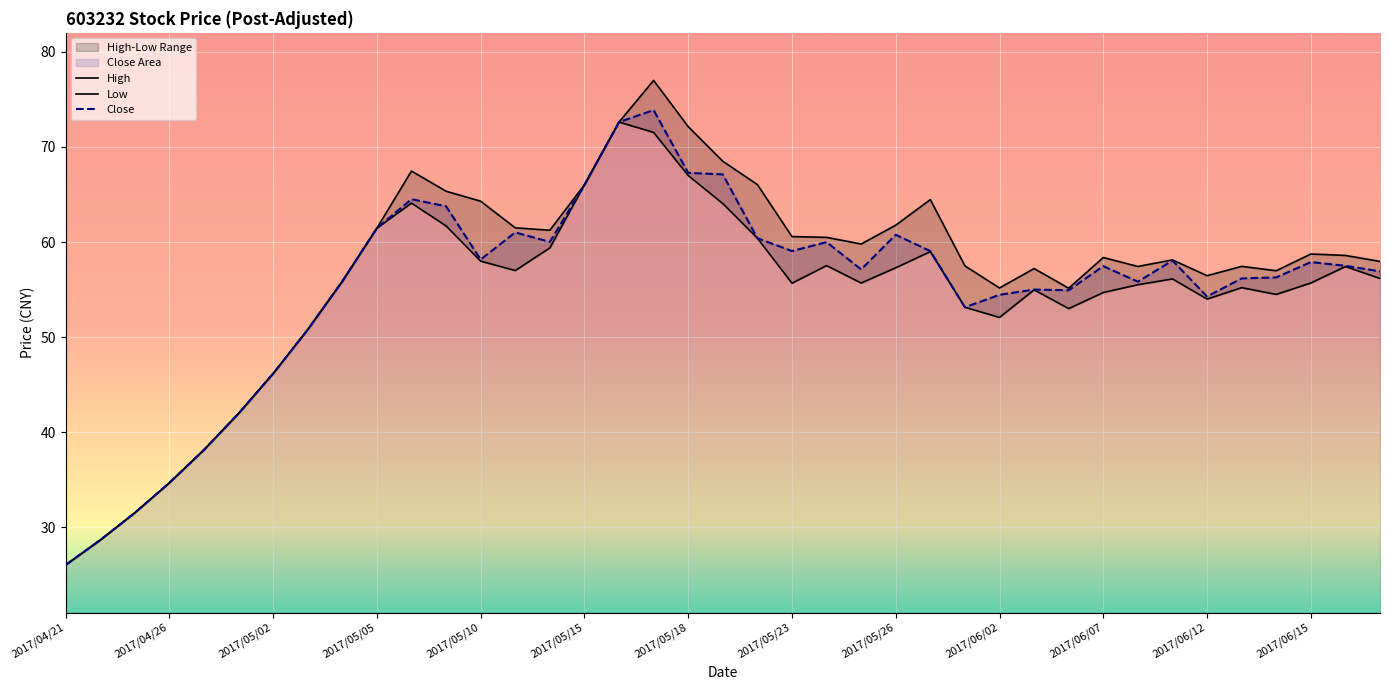

Reading right to left, what are all the values shown in this chart?

close: 56.9	57.5	57.9	56.3	56.2	54.3	58.1	55.8	57.5	54.9	55.0	54.5	53.1	59.0	60.8	57.1	60.0	59.1	60.4	67.1	67.3	73.9	72.6	66.0	60.0	61.0	58.2	63.8	64.5	61.5	55.9	50.8	46.2	42.0	38.2	34.7	31.5	28.7	26.1
high: 58.0	58.6	58.8	57.0	57.5	56.5	58.1	57.4	58.4	55.1	57.2	55.2	57.5	64.5	61.8	59.8	60.5	60.6	66.0	68.5	72.1	77.0	72.6	66.0	61.2	61.5	64.3	65.3	67.5	61.5	55.9	50.8	46.2	42.0	38.2	34.7	31.5	28.7	26.1
low: 56.2	57.4	55.7	54.5	55.2	54.0	56.1	55.5	54.7	53.0	55.0	52.1	53.1	59.0	57.3	55.7	57.5	55.7	60.4	64.0	67.0	71.5	72.6	66.0	59.4	57.0	58.0	61.7	64.1	61.5	55.9	50.8	46.2	42.0	38.2	34.7	31.5	28.7	26.1